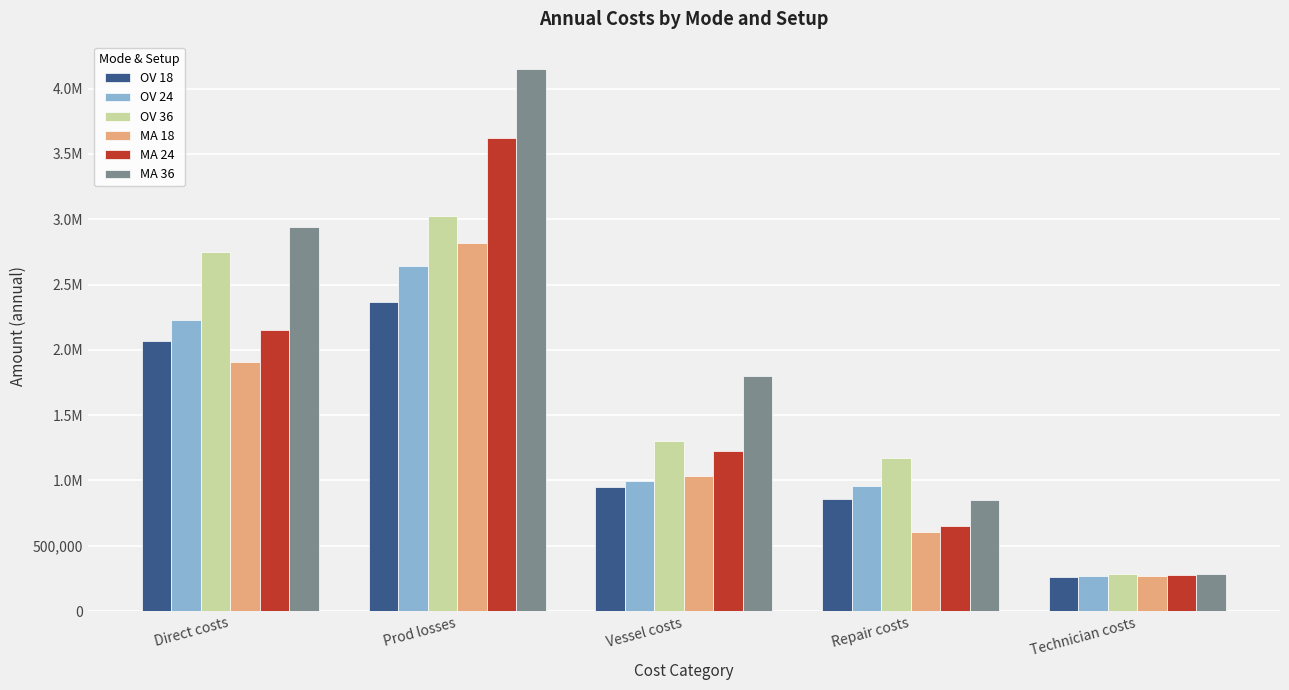

Are the bars horizontal?

No